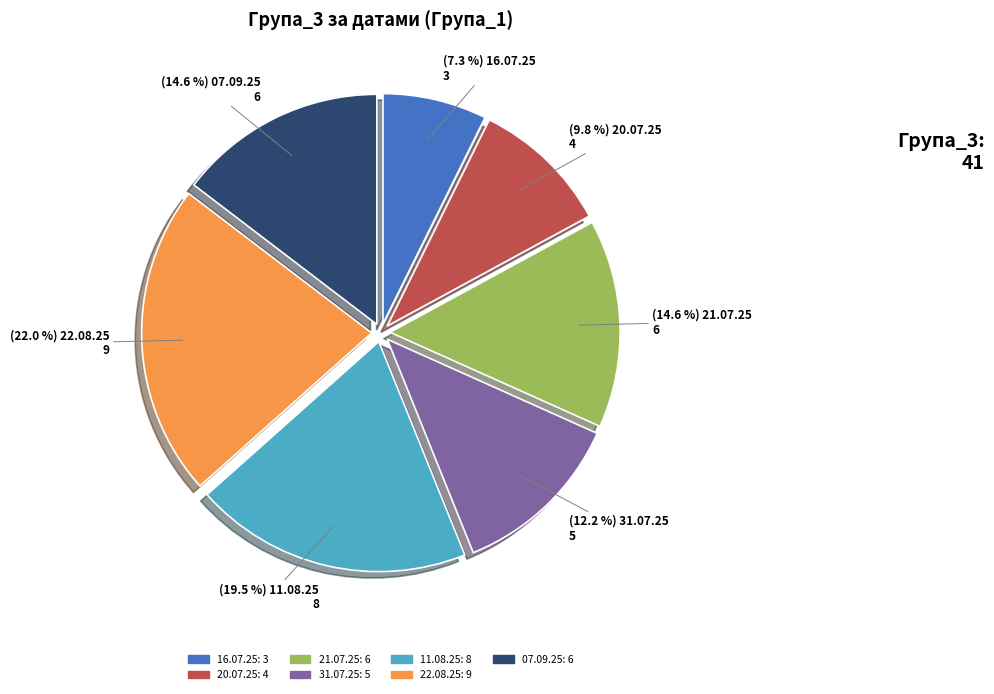

Between 16.07.25 and 07.09.25, which is larger?

07.09.25